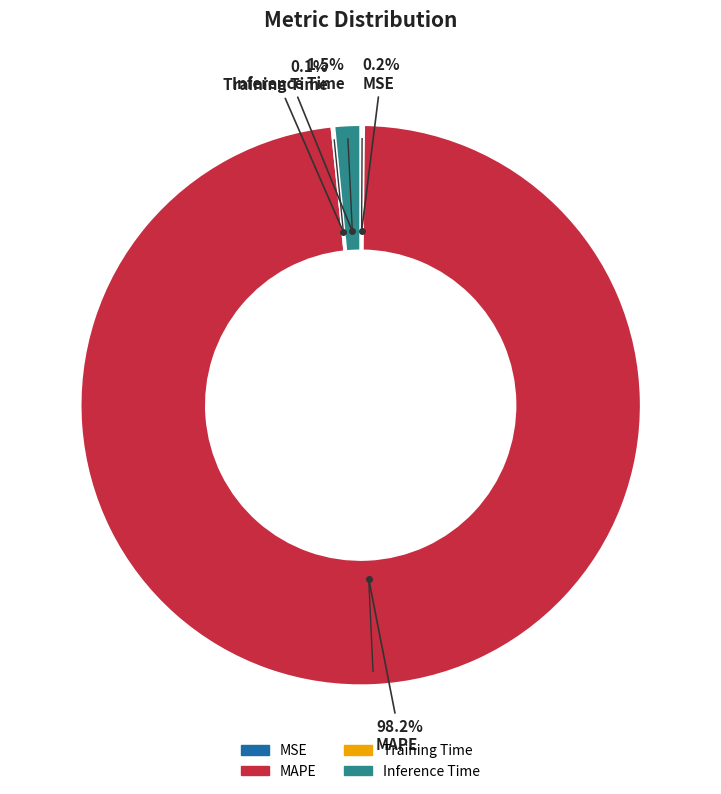

Is there a majority slice in this chart?

Yes